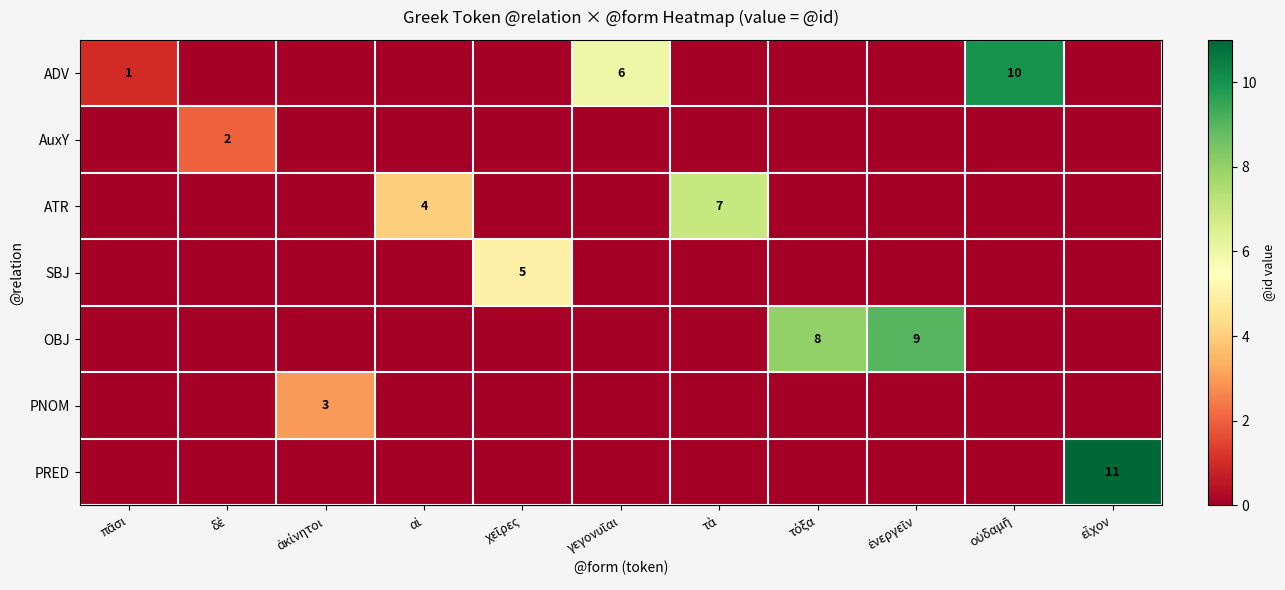

What is the spread (max minus min) of values at πᾶσι?

1